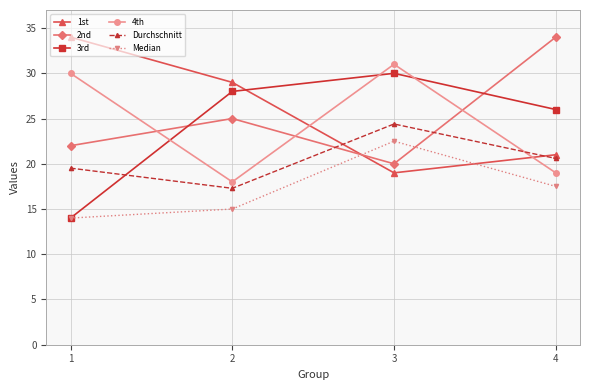

At which label does 1st first exceed 29?

1